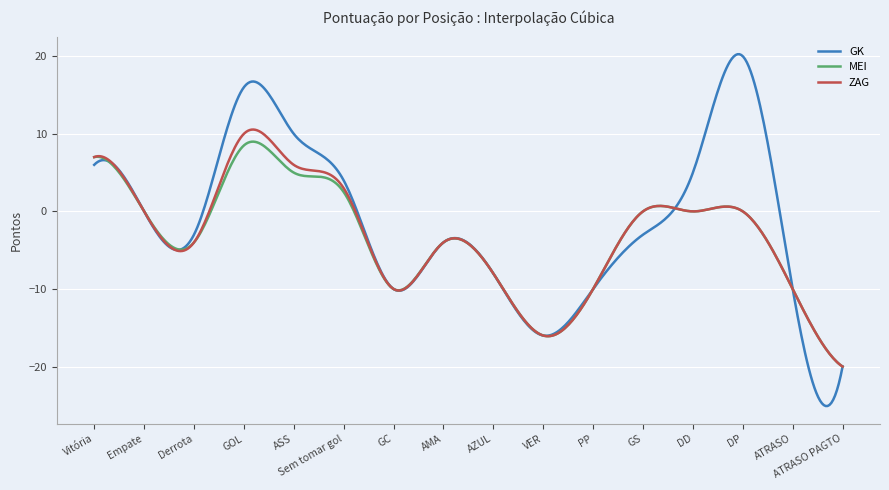

Which series has the largest total across all categories?

GK